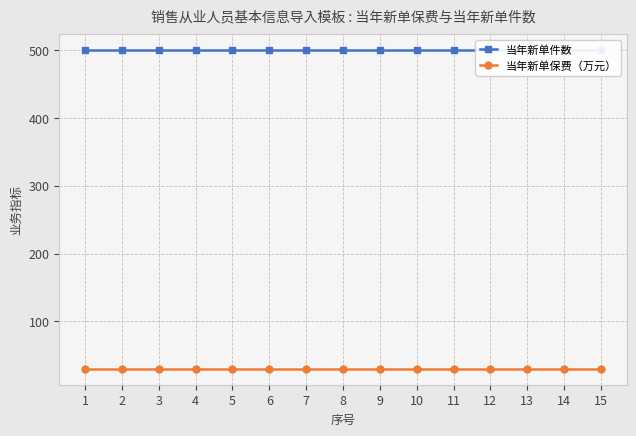

Which series has the widest spread of values?

当年新单件数